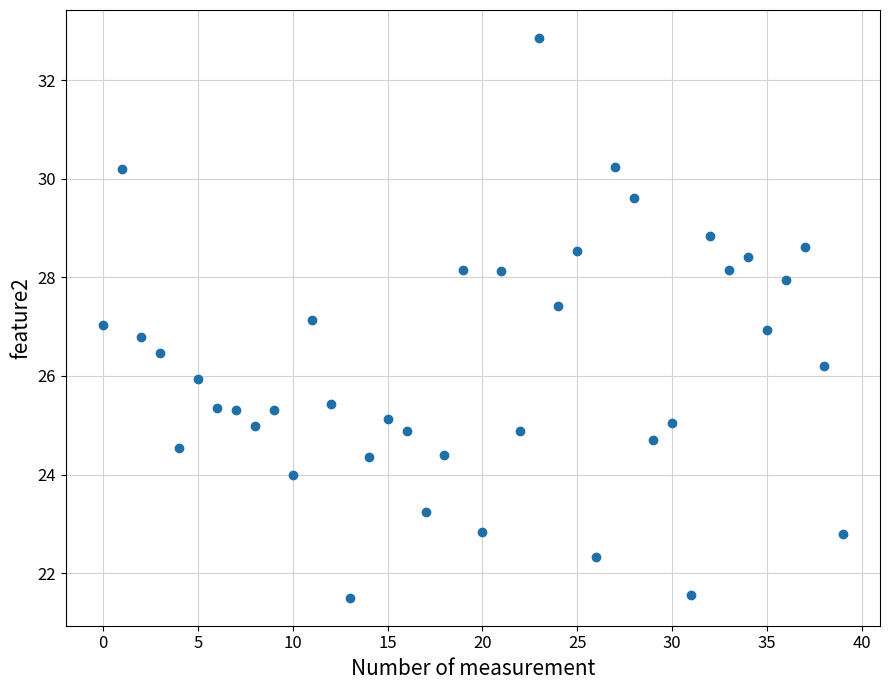

What is the range of Y values (max minus min)?

11.4